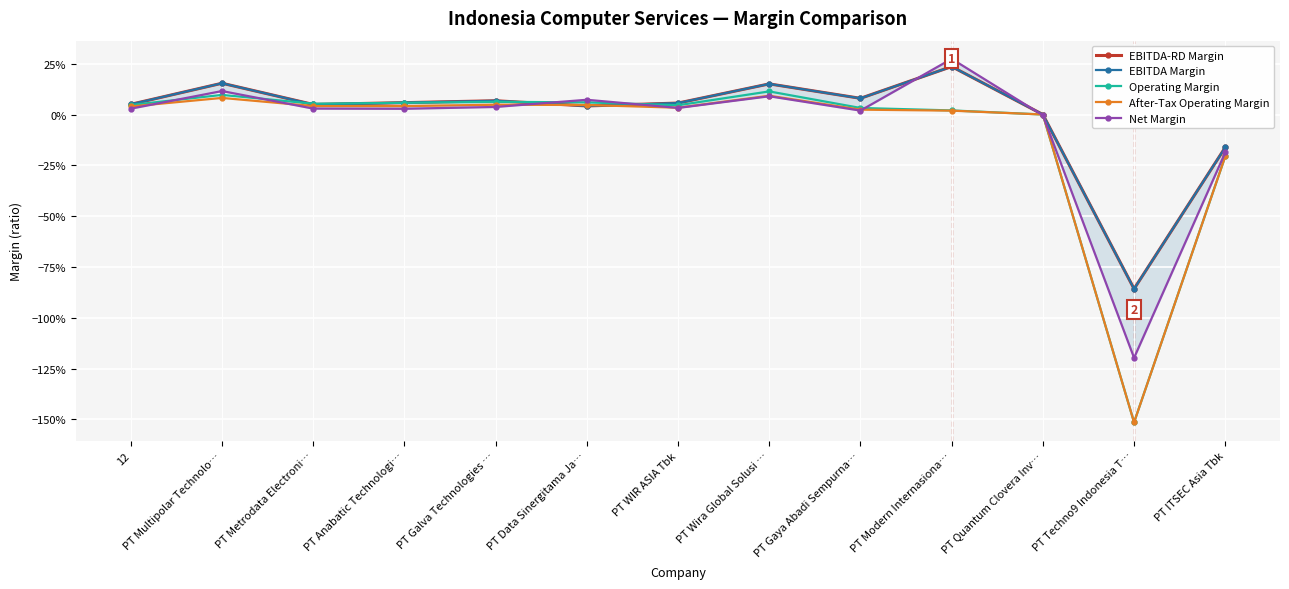

Reading left to right, extract all data points from this chart.

EBITDA-RD Margin: 12=0.1	PT Multipolar Technolo…=0.2	PT Metrodata Electroni…=0.0	PT Anabatic Technologi…=0.1	PT Galva Technologies …=0.1	PT Data Sinergitama Ja…=0.0	PT WIR ASIA Tbk=0.1	PT Wira Global Solusi …=0.2	PT Gaya Abadi Sempurna…=0.1	PT Modern Internasiona…=0.2	PT Quantum Clovera Inv…=0.0	PT Techno9 Indonesia T…=-0.9	PT ITSEC Asia Tbk=-0.2
EBITDA Margin: 12=0.1	PT Multipolar Technolo…=0.2	PT Metrodata Electroni…=0.0	PT Anabatic Technologi…=0.1	PT Galva Technologies …=0.1	PT Data Sinergitama Ja…=0.0	PT WIR ASIA Tbk=0.1	PT Wira Global Solusi …=0.2	PT Gaya Abadi Sempurna…=0.1	PT Modern Internasiona…=0.2	PT Quantum Clovera Inv…=0.0	PT Techno9 Indonesia T…=-0.9	PT ITSEC Asia Tbk=-0.2
Operating Margin: 12=0.0	PT Multipolar Technolo…=0.1	PT Metrodata Electroni…=0.1	PT Anabatic Technologi…=0.1	PT Galva Technologies …=0.1	PT Data Sinergitama Ja…=0.1	PT WIR ASIA Tbk=0.0	PT Wira Global Solusi …=0.1	PT Gaya Abadi Sempurna…=0.0	PT Modern Internasiona…=0.0	PT Quantum Clovera Inv…=0.0	PT Techno9 Indonesia T…=-1.5	PT ITSEC Asia Tbk=-0.2
After-Tax Operating Margin: 12=0.0	PT Multipolar Technolo…=0.1	PT Metrodata Electroni…=0.0	PT Anabatic Technologi…=0.0	PT Galva Technologies …=0.0	PT Data Sinergitama Ja…=0.0	PT WIR ASIA Tbk=0.0	PT Wira Global Solusi …=0.1	PT Gaya Abadi Sempurna…=0.0	PT Modern Internasiona…=0.0	PT Quantum Clovera Inv…=0.0	PT Techno9 Indonesia T…=-1.5	PT ITSEC Asia Tbk=-0.2
Net Margin: 12=0.0	PT Multipolar Technolo…=0.1	PT Metrodata Electroni…=0.0	PT Anabatic Technologi…=0.0	PT Galva Technologies …=0.0	PT Data Sinergitama Ja…=0.1	PT WIR ASIA Tbk=0.0	PT Wira Global Solusi …=0.1	PT Gaya Abadi Sempurna…=0.0	PT Modern Internasiona…=0.3	PT Quantum Clovera Inv…=-0.0	PT Techno9 Indonesia T…=-1.2	PT ITSEC Asia Tbk=-0.2